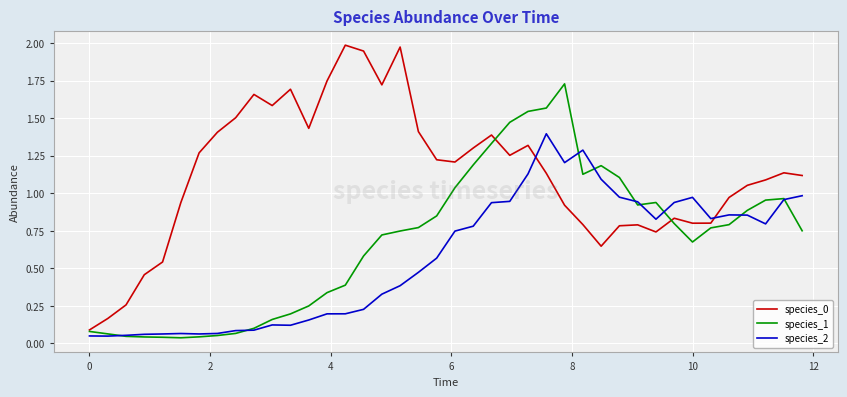

True or false: species_1 and species_2 intersect in this chart.

True